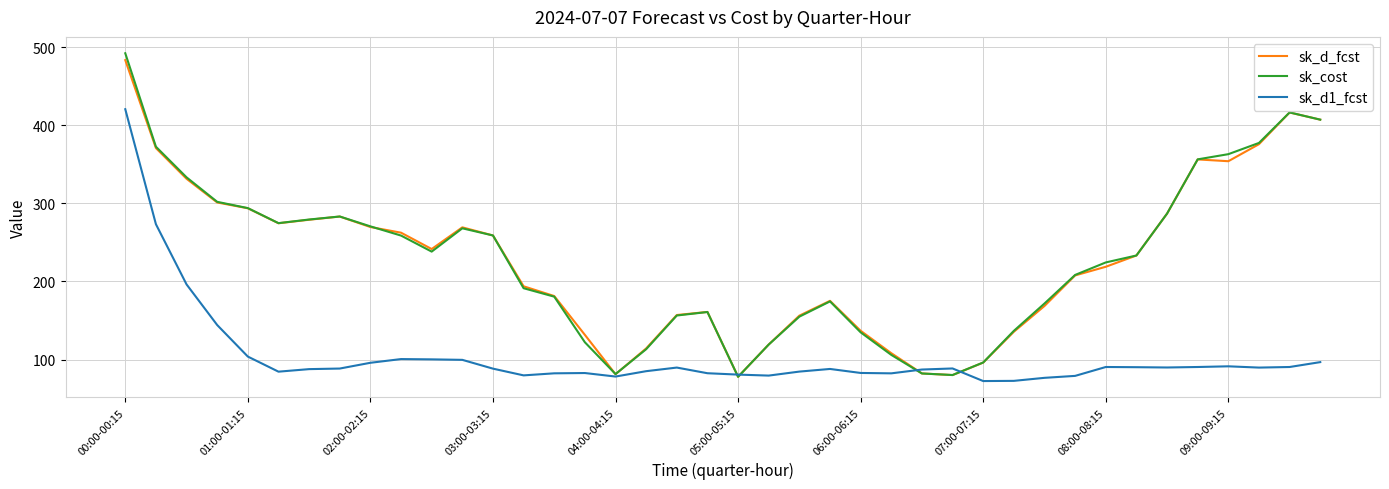

Which series has the widest spread of values?

sk_cost